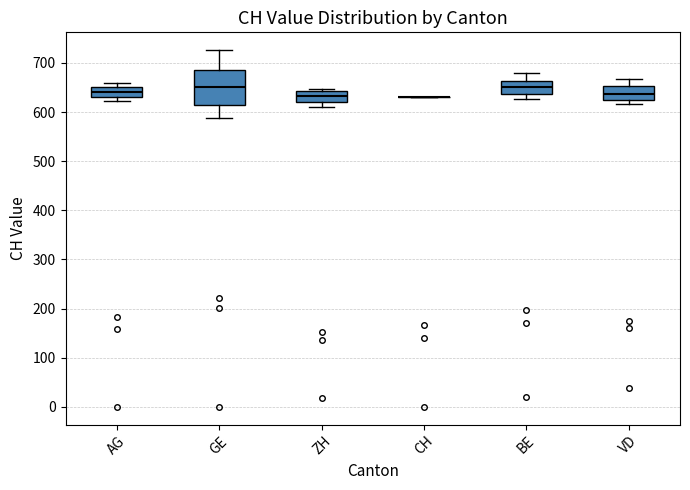

Reading left to right, read every box against the y-axis: the position of its median line, the range the box covers, and the ends of its whiskers. The values are not printed on the chart, so give them approximately, as read against the axis.

AG: median 640, box 630 to 650, whiskers 620 to 660
GE: median 650, box 610 to 690, whiskers 590 to 730
ZH: median 630, box 620 to 640, whiskers 610 to 650
CH: box collapsed to a line at 630, whiskers 630 to 630
BE: median 650, box 640 to 660, whiskers 630 to 680
VD: median 640, box 620 to 650, whiskers 620 (just below the box's lower edge) to 670